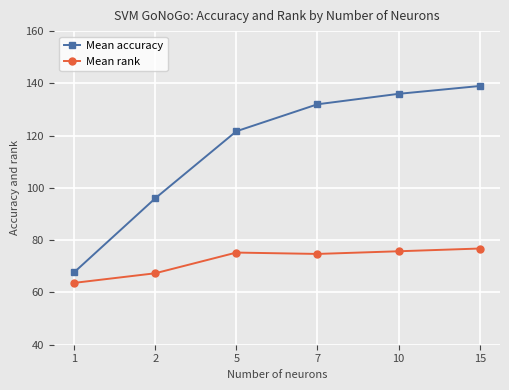

The Mean rank series shows 67.3 at 2. True or false?

True